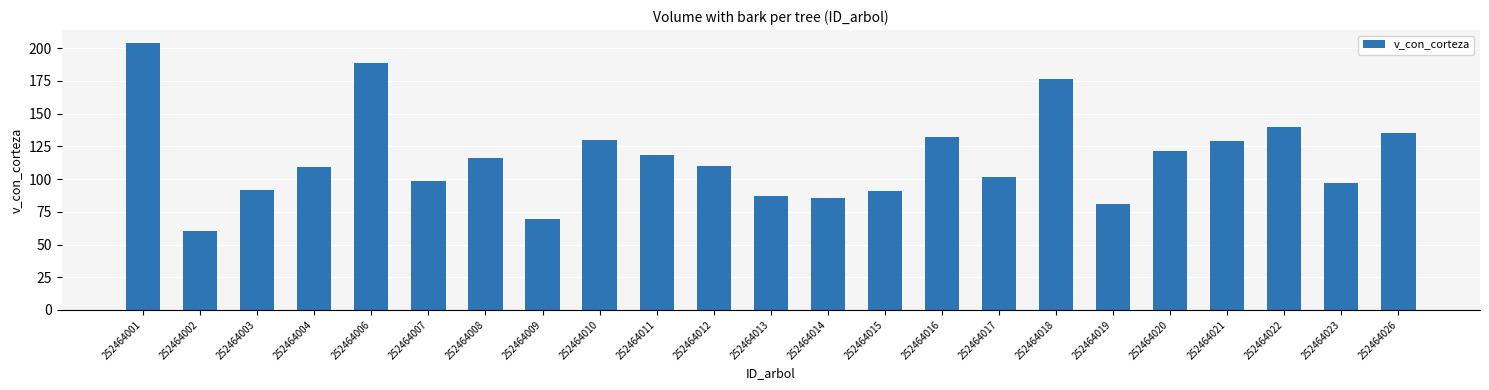

What is the difference between the maximum and minimum values?

143.8